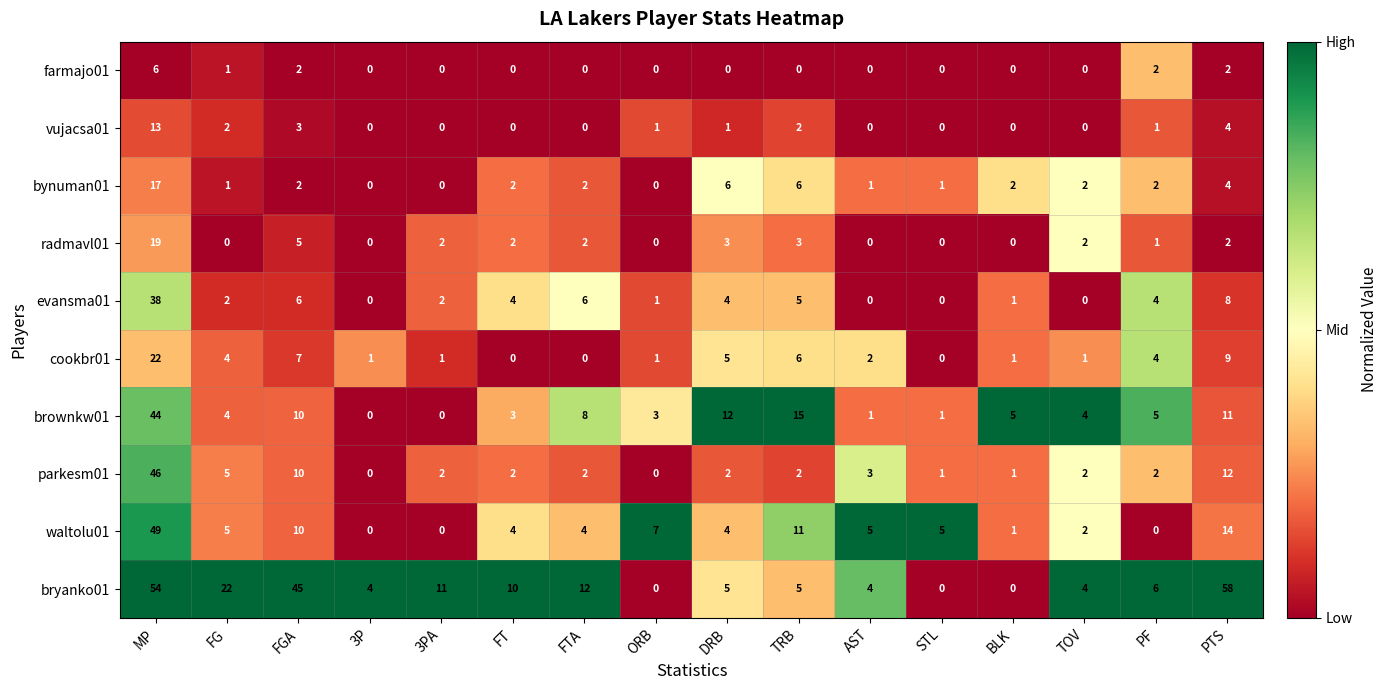

What is the average value of the cookbr01 series?

4